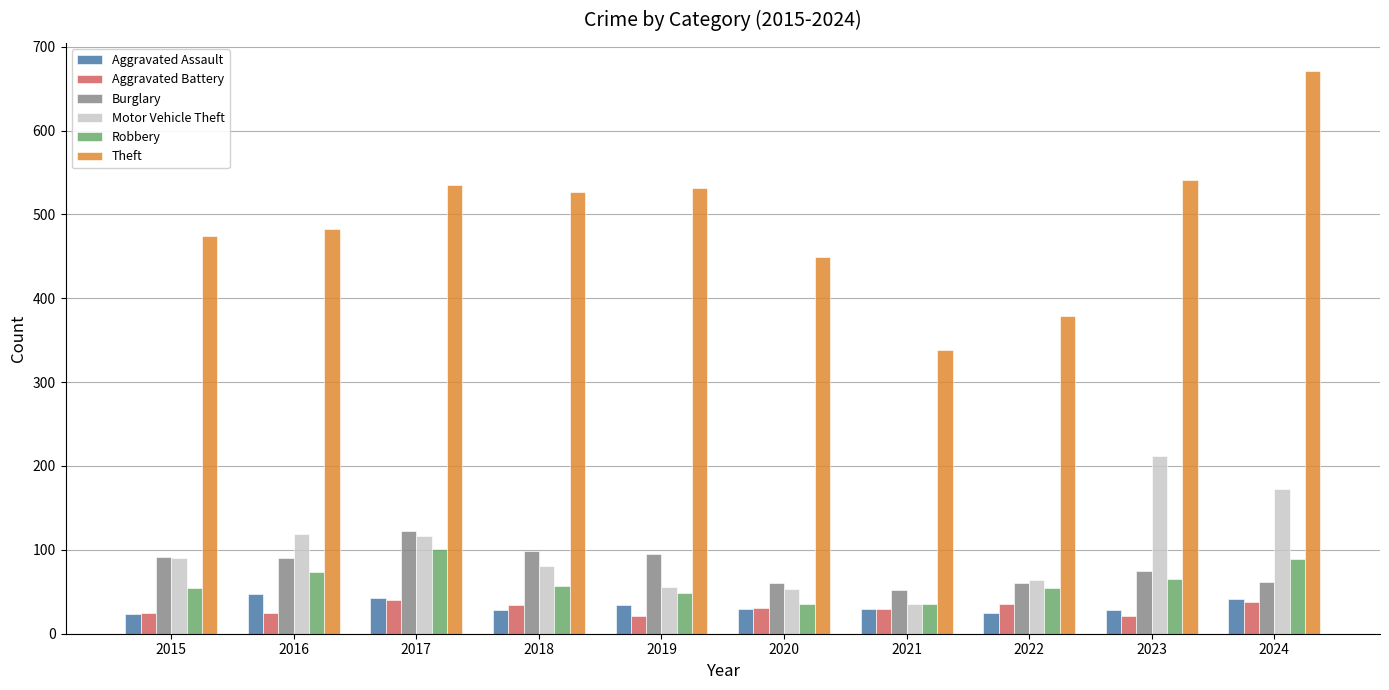

What is the value of the Burglary bar at the 9th from the left?

75